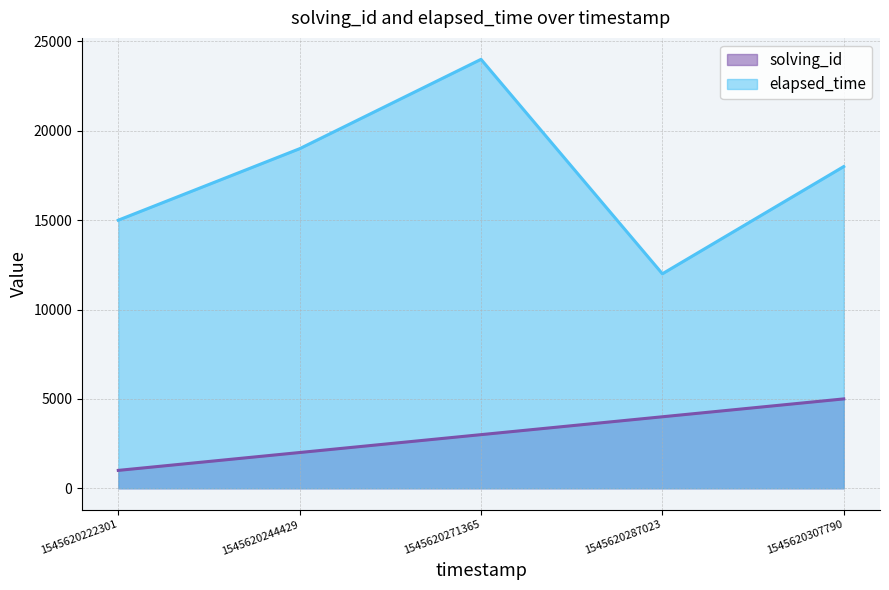

True or false: elapsed_time has more than 0 interior local peaks.

True